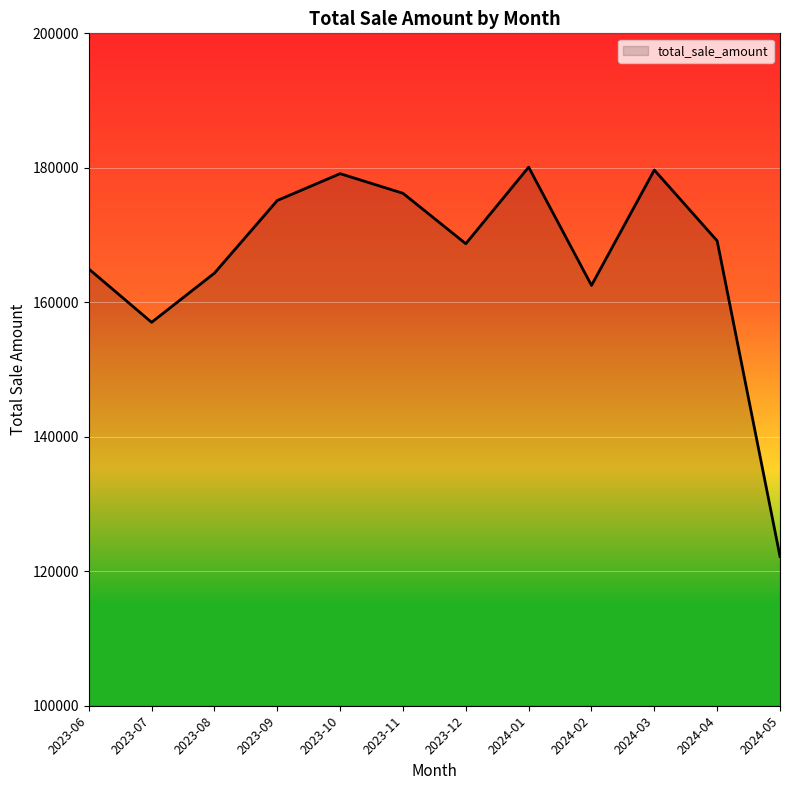

What is the sum of all values?

1999135.0